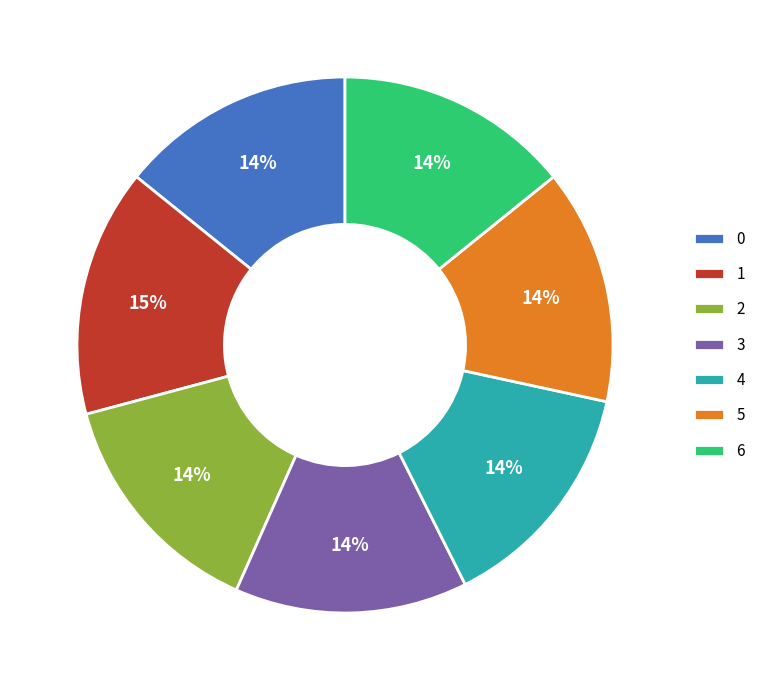

What is the ratio of the value at 5 to the value at 6?

1.0